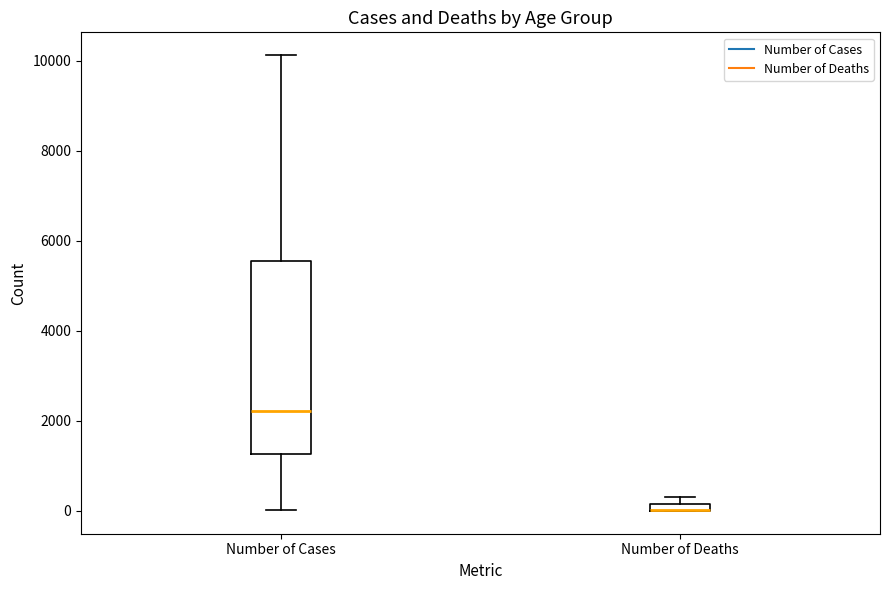

Which box is the tallest, from its lower edge to its upper edge?

Number of Cases